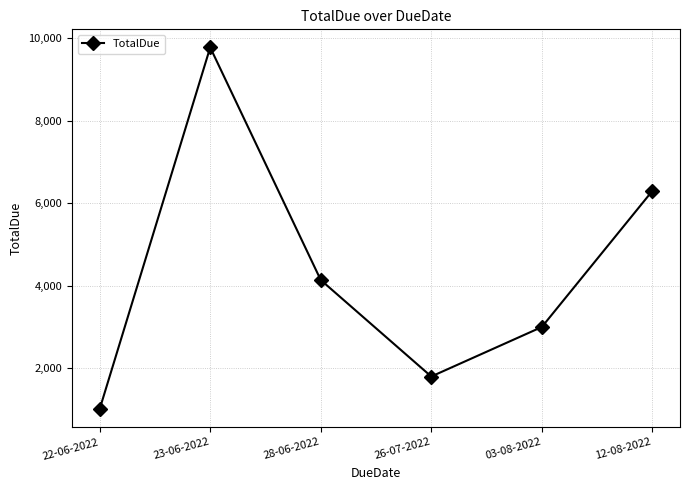

How many data points are less than 4139?

3